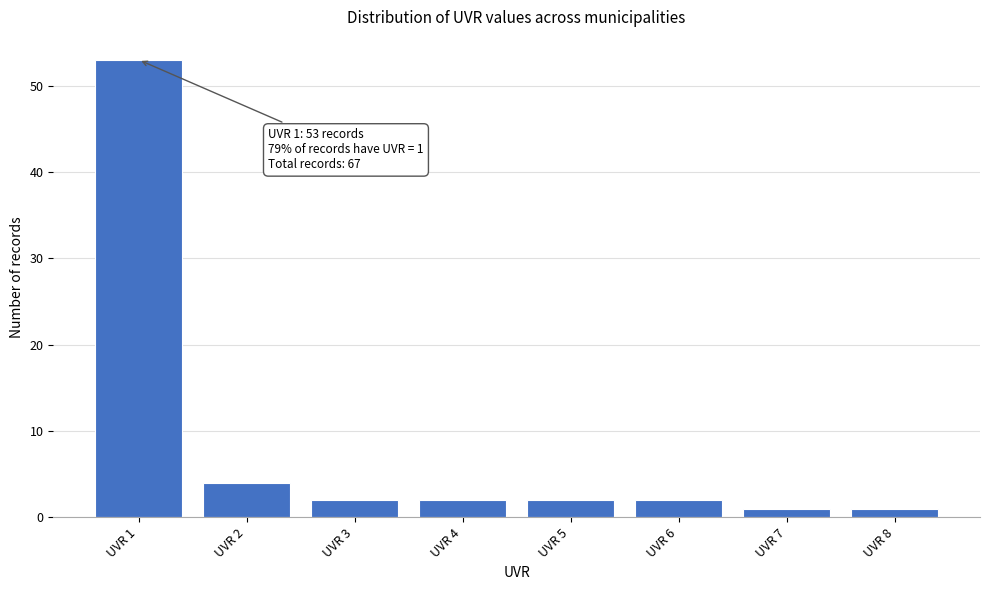

Over which range of the x-axis is the bar tallest?

0.5 to 1.5